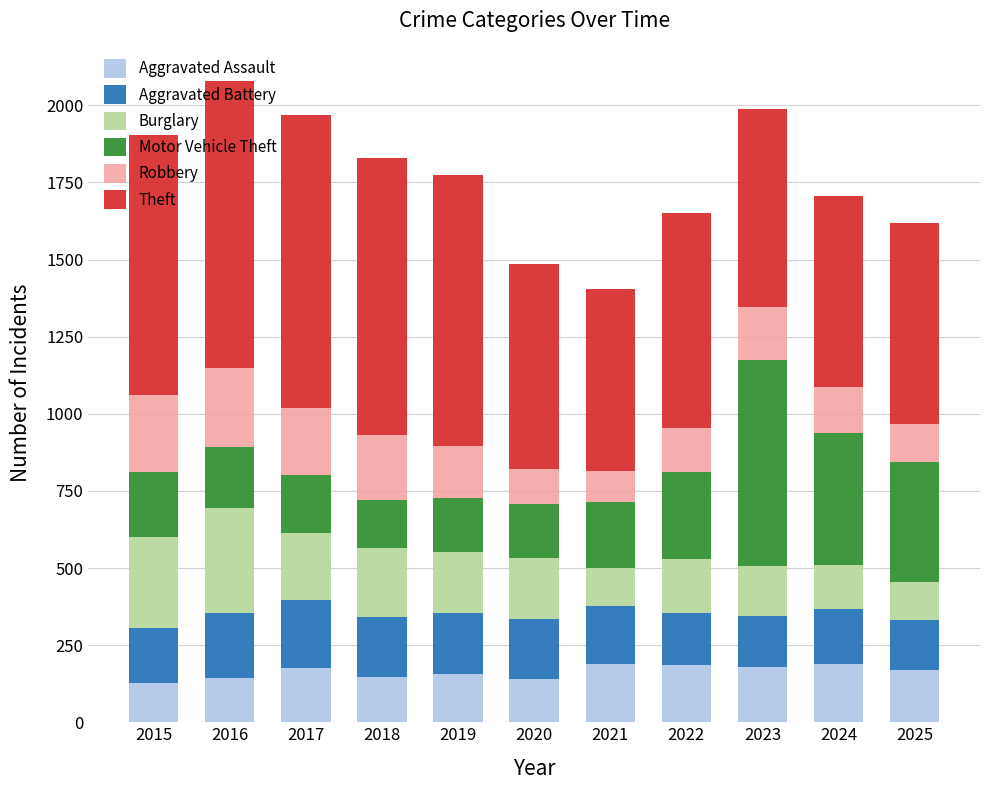

What is the lowest value of the Aggravated Assault series?

128